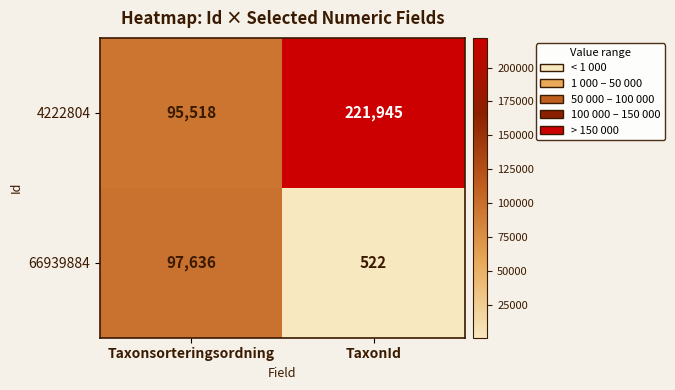

What value does the 66939884 series have at Taxonsorteringsordning?

97636